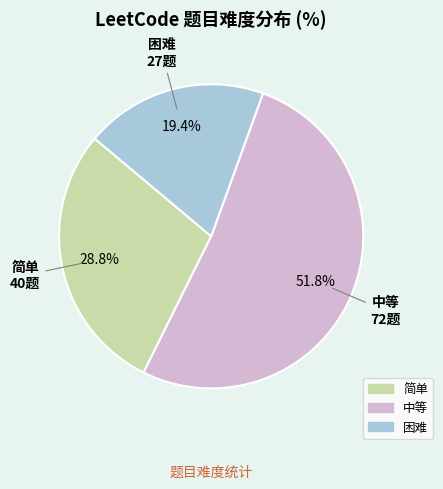

Is the sum of 困难 and 中等 greater than half?

Yes